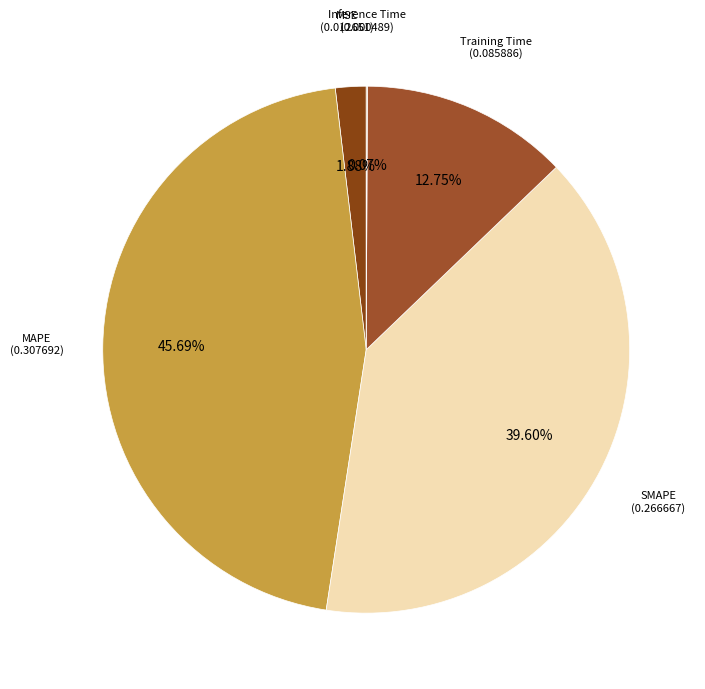

What is the largest slice in the pie chart?

MAPE